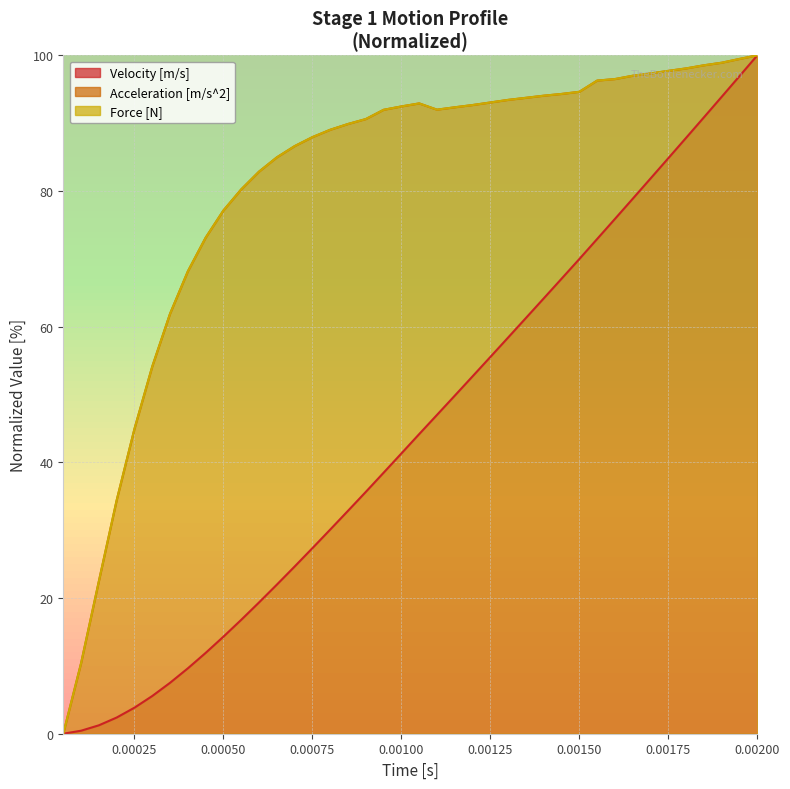

What are all the series names shown in the legend?

Velocity [m/s], Acceleration [m/s^2], Force [N]